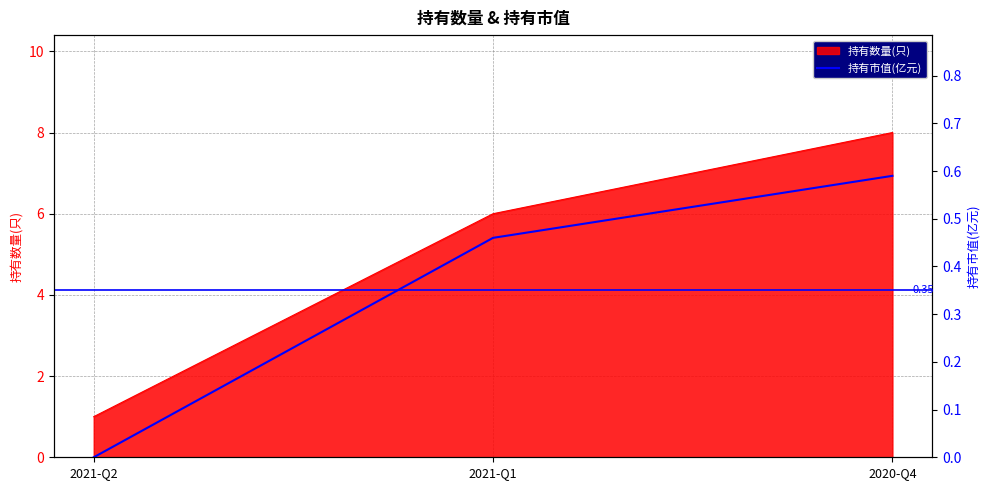

What is the label of the 3rd point from the left?

2020-Q4